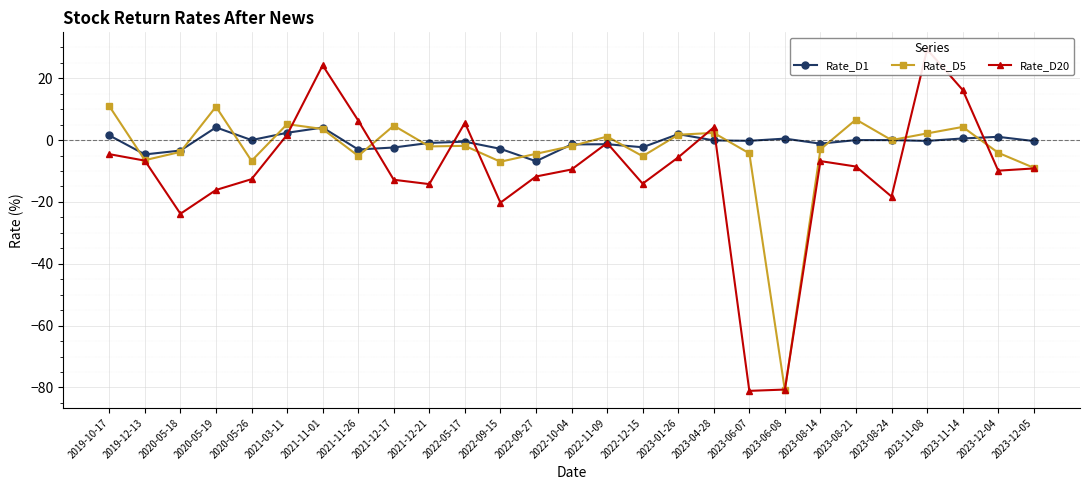

The value of Rate_D1 at 2021-12-17 is -4.1. True or false?

False